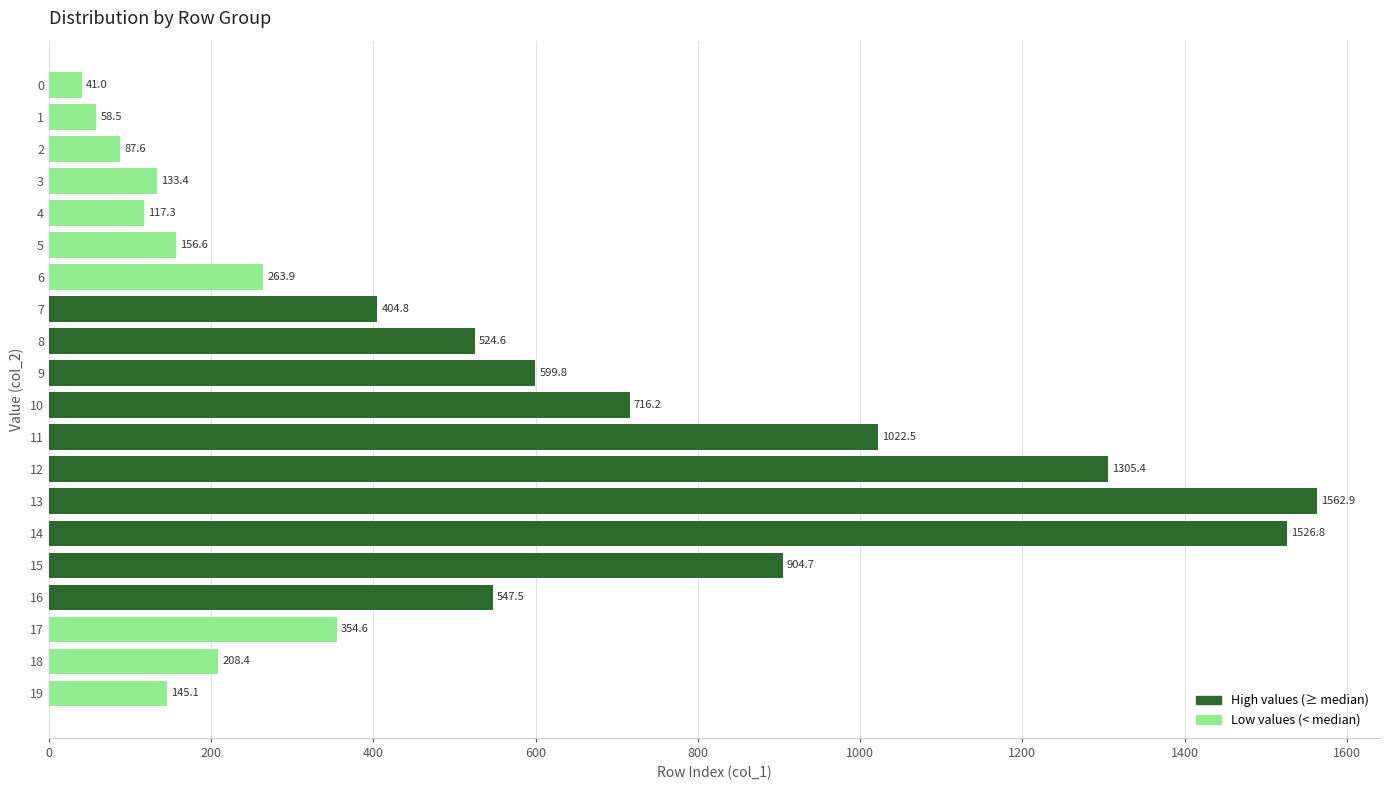

What is the maximum value shown in the chart?

1562.9